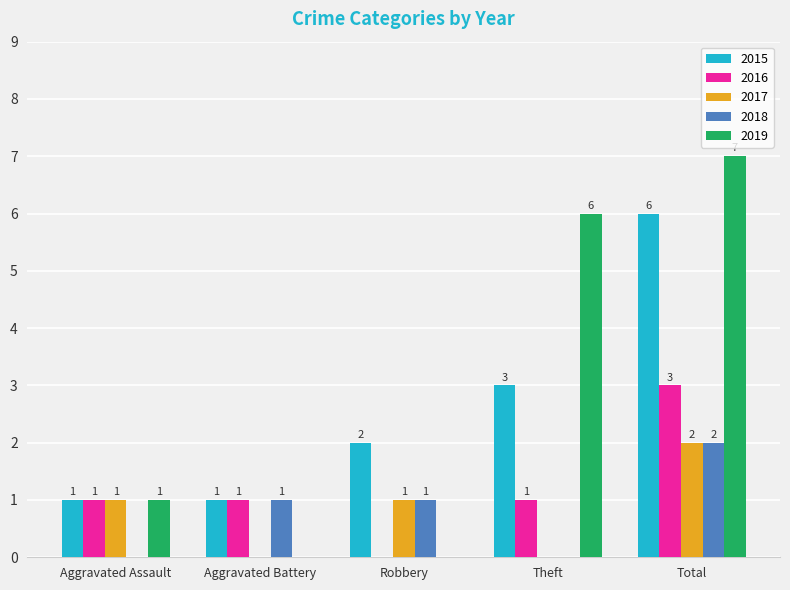

Are the bars grouped side by side (vs. stacked)?

Yes